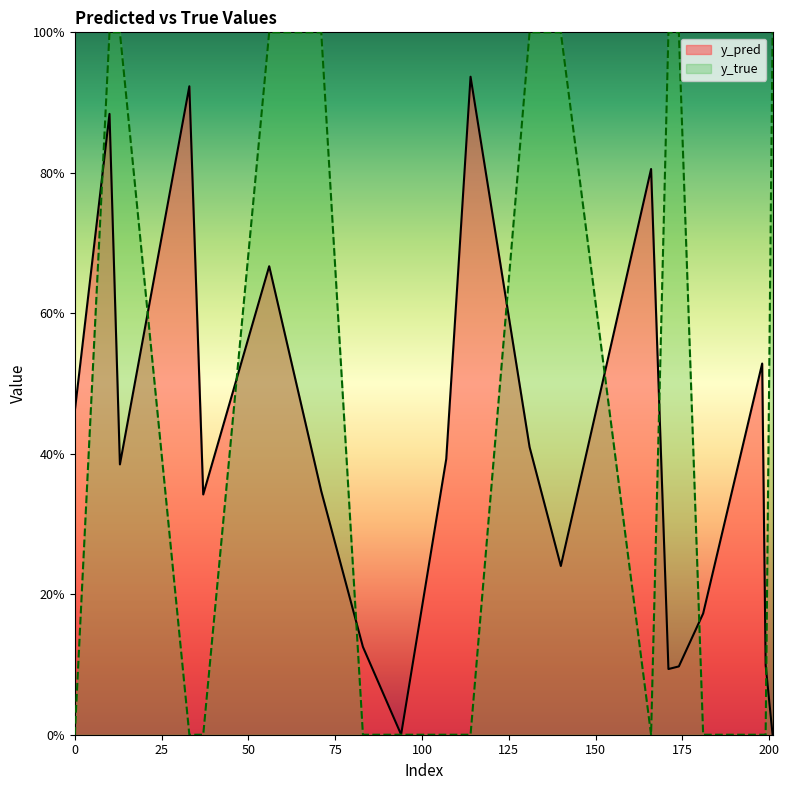

Rank the series at 107 from lowest to highest value.

y_true, y_pred